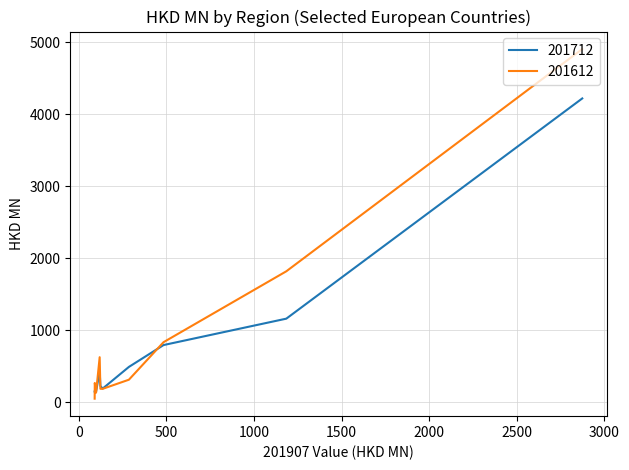

Where is the first local minimum for 201612?

NETHERLANDS